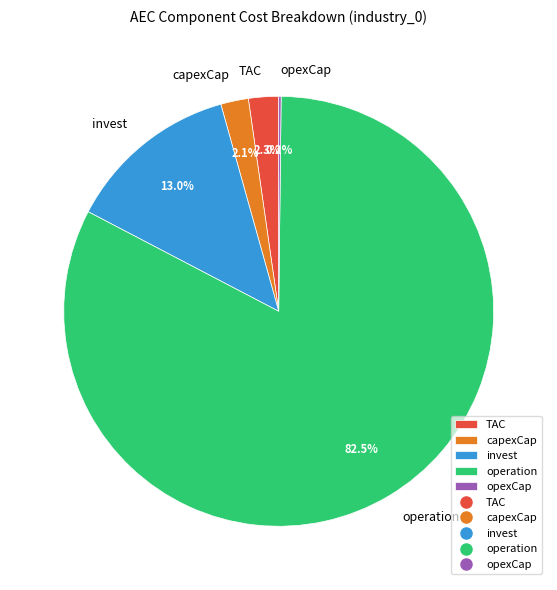

Does any single category account for the majority?

Yes